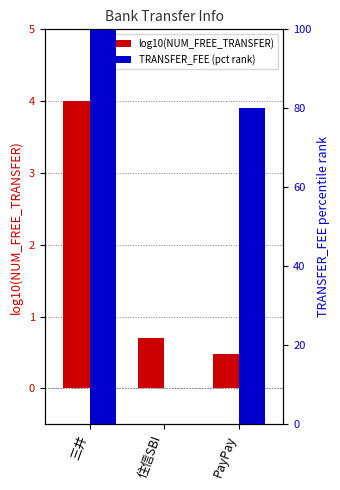

At which label is log10(NUM_FREE_TRANSFER) closest to 2?

住信SBI